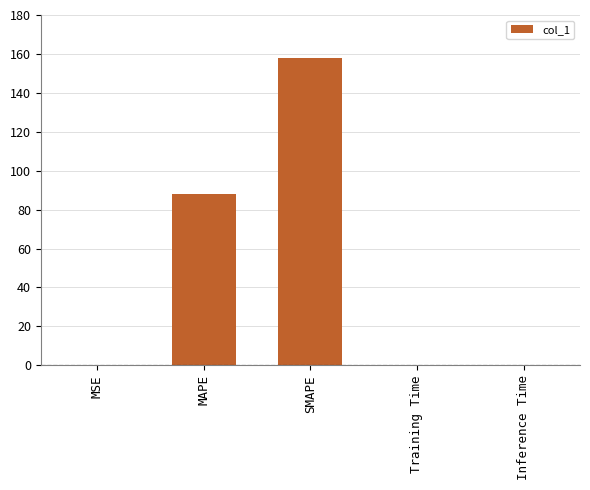

What is the maximum value shown in the chart?

157.8